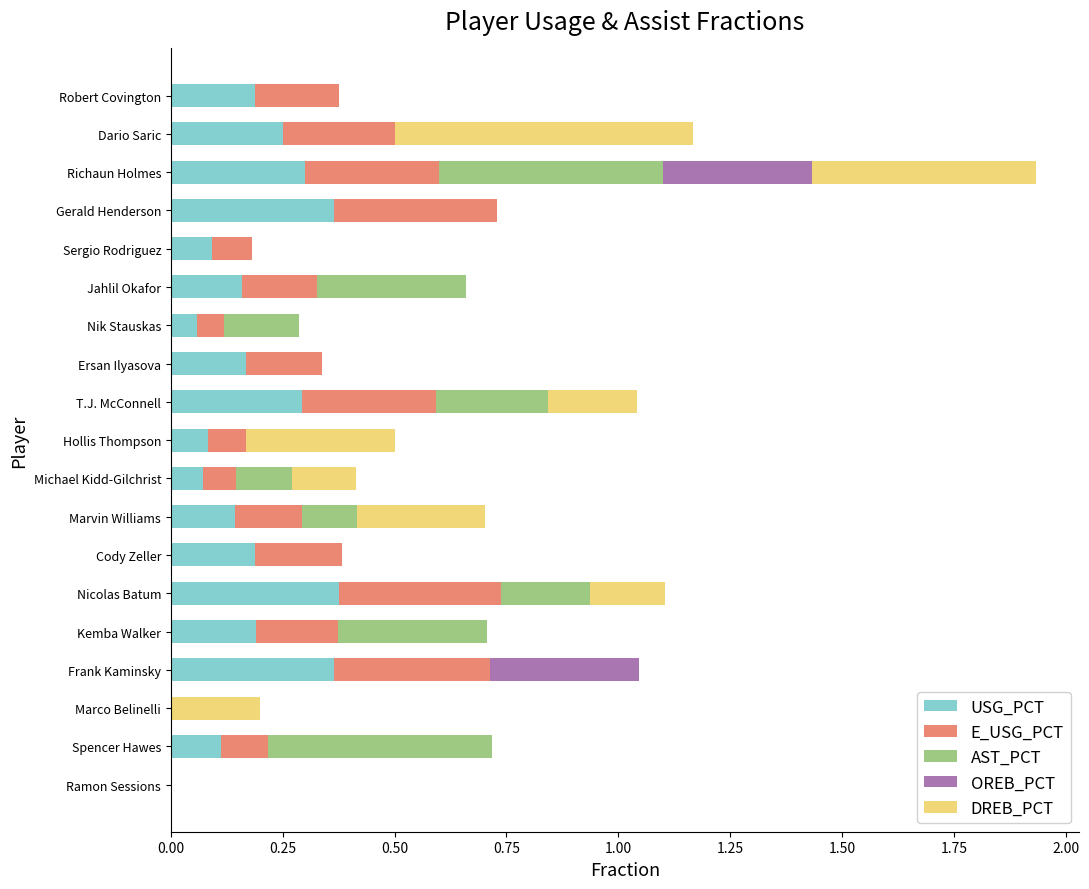

How many data points does each series have?

19